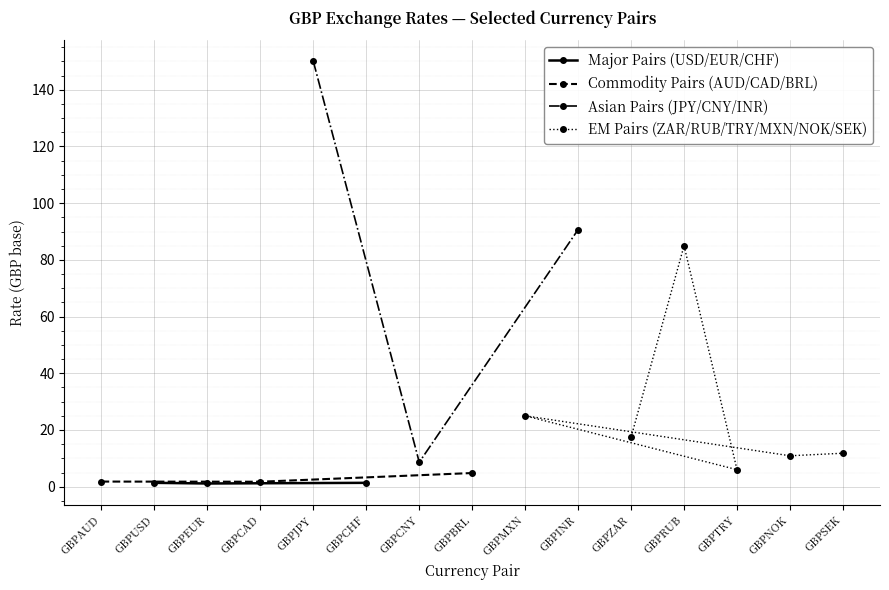

List the labels in order of value, smallest first.

GBPEUR, GBPUSD, GBPCHF, GBPCAD, GBPAUD, GBPBRL, GBPTRY, GBPCNY, GBPNOK, GBPSEK, GBPZAR, GBPMXN, GBPRUB, GBPINR, GBPJPY